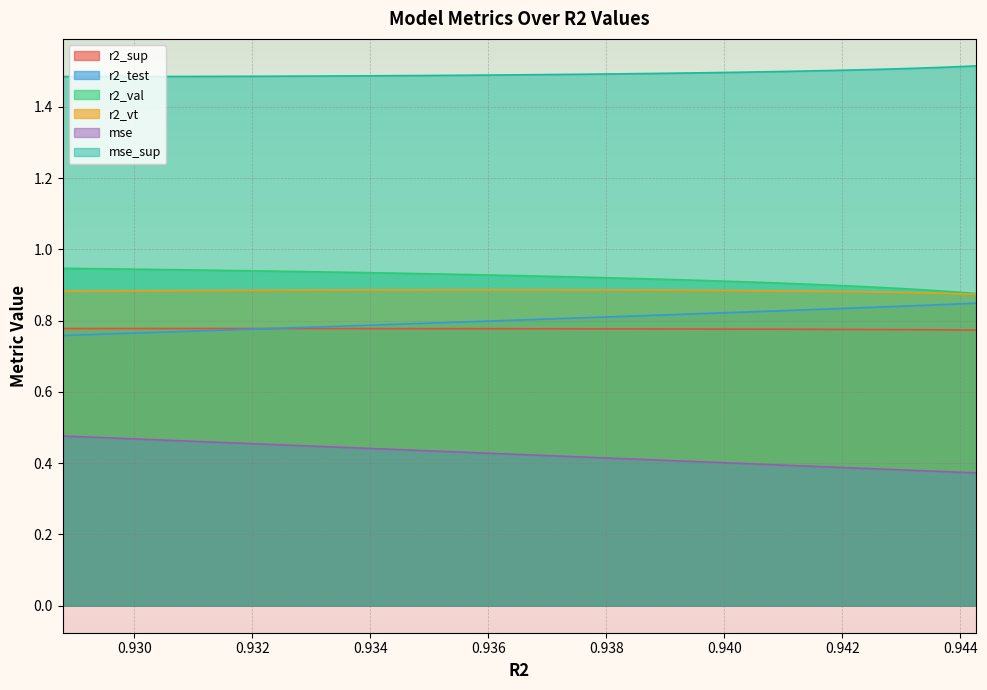

True or false: r2_vt and mse intersect in this chart.

False